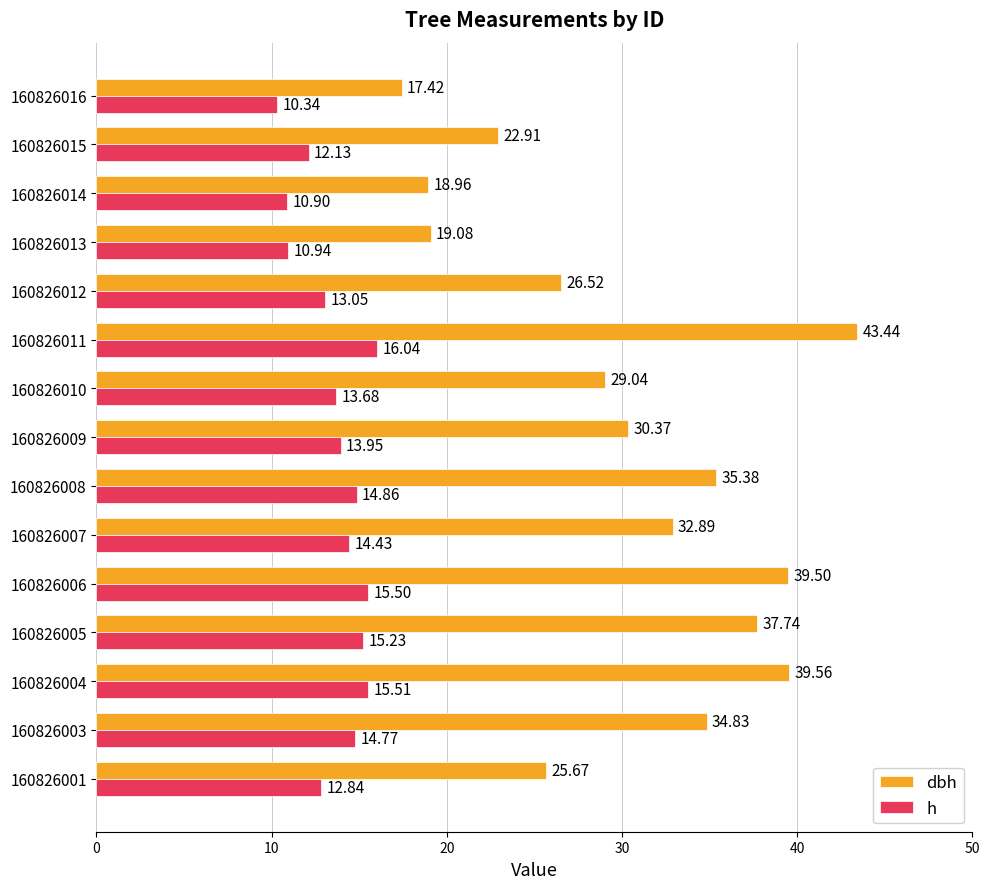

What is the total value across all series at 160826010?

42.7